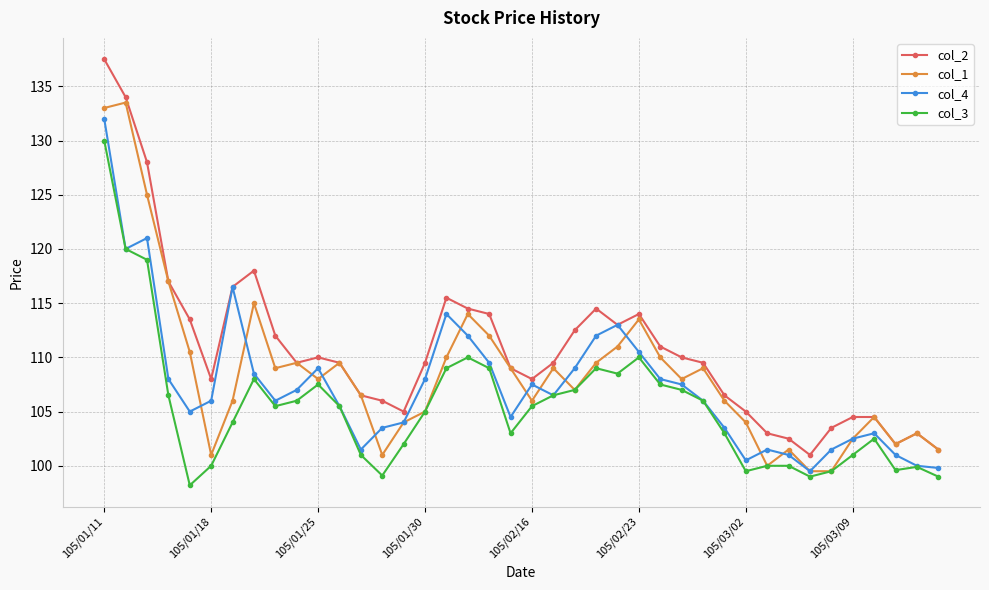

True or false: col_3 has more than 2 points higher than both neighbors.

True